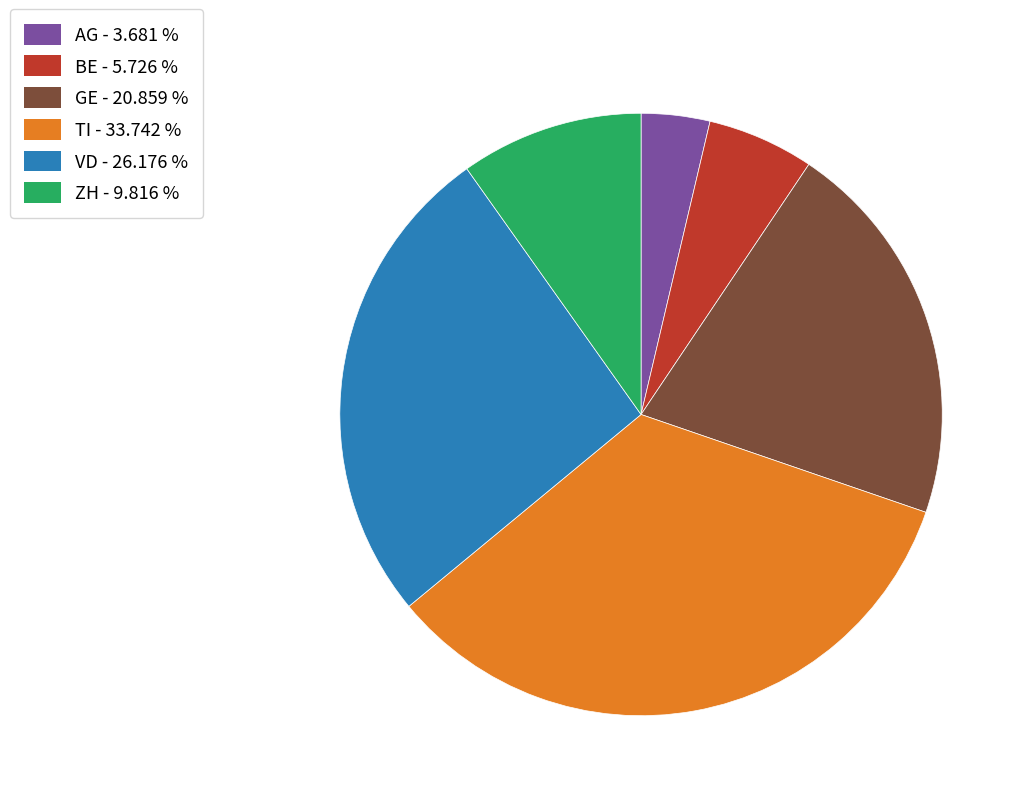

Approximately how many times larger is the value at TI - 33.742 % compared to GE - 20.859 %?

1.6